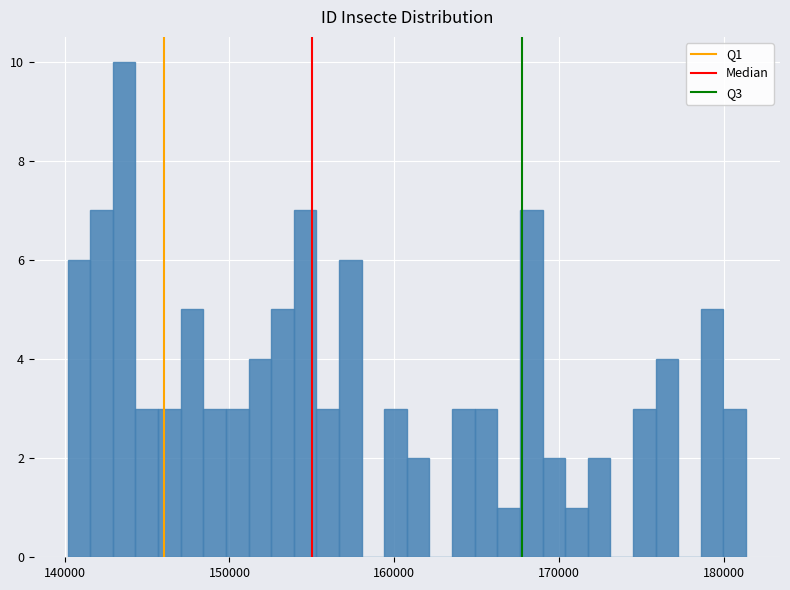

Around what value on the x-axis is the tallest bar? Give the approximate position of its centre, as read against the axis.

144000